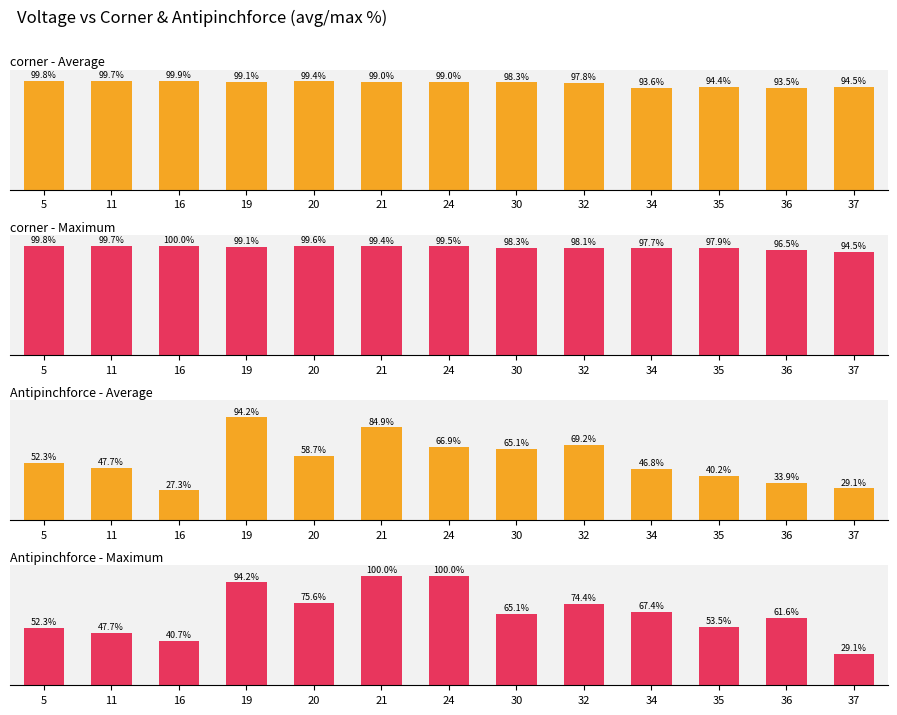

What are all the series names shown in the legend?

corner - Average, corner - Maximum, Antipinchforce - Average, Antipinchforce - Maximum